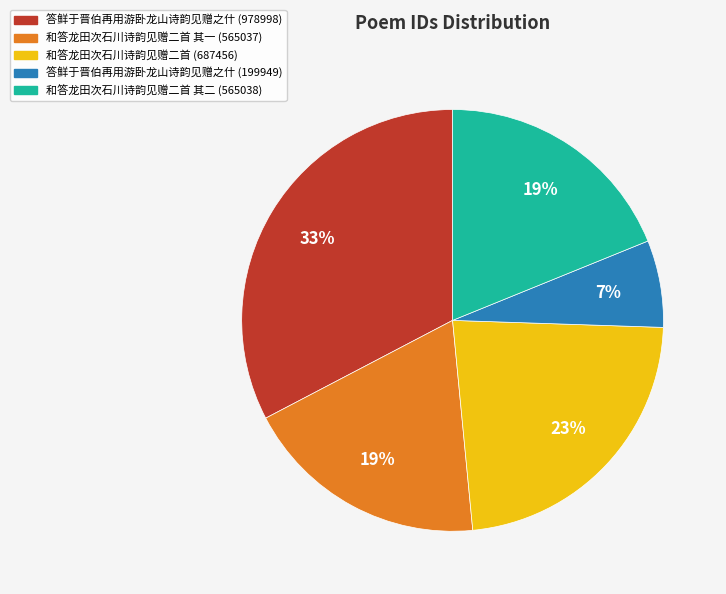

To the nearest percent, what is the average slice percentage?

20%